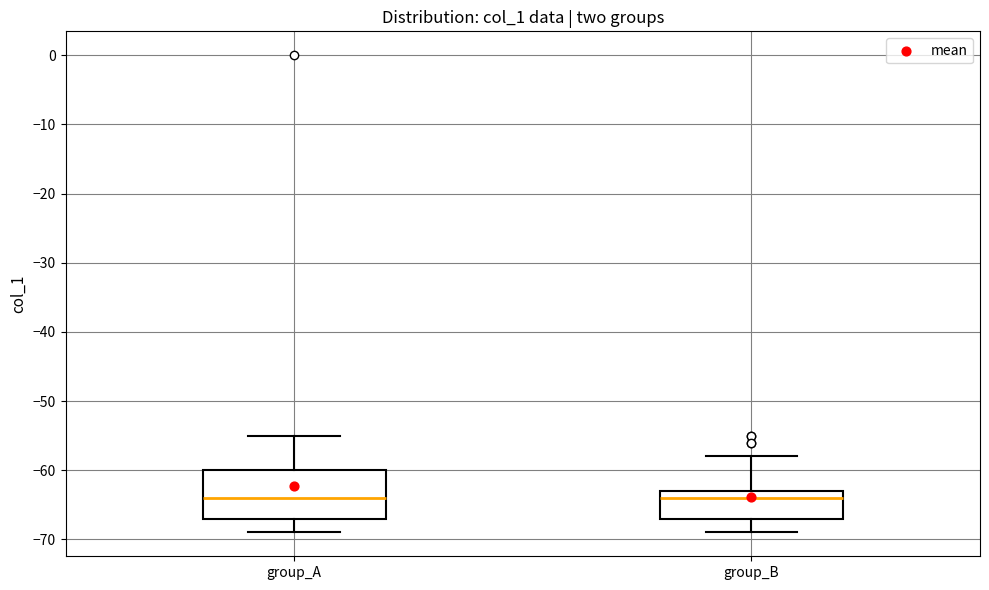

Reading left to right, read every box against the y-axis: the position of its median line, the range the box covers, and the ends of its whiskers. The values are not printed on the chart, so give them approximately, as read against the axis.

group_A: median -64, box -67 to -60, whiskers -69 to -55
group_B: median -64, box -67 to -63, whiskers -69 to -58